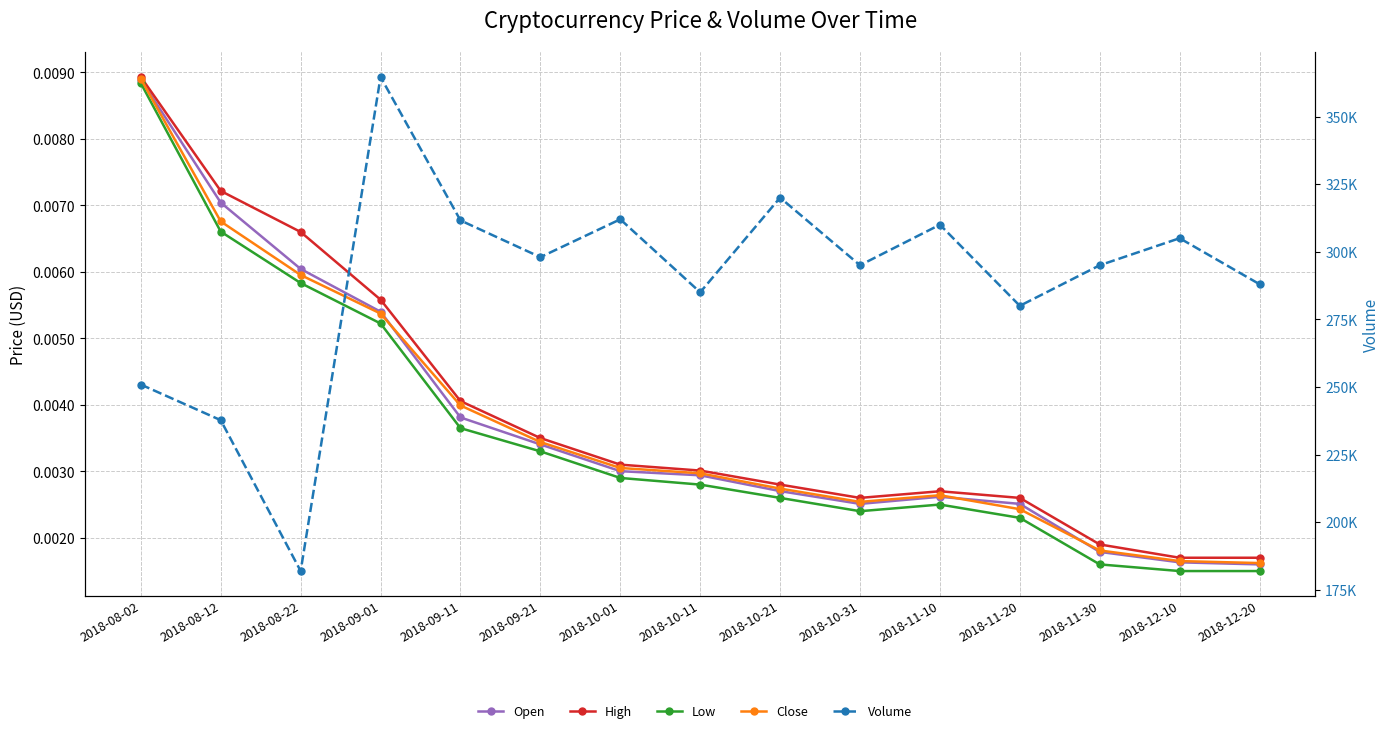

The Volume series shows 92689.8 at 2018-12-10. True or false?

False